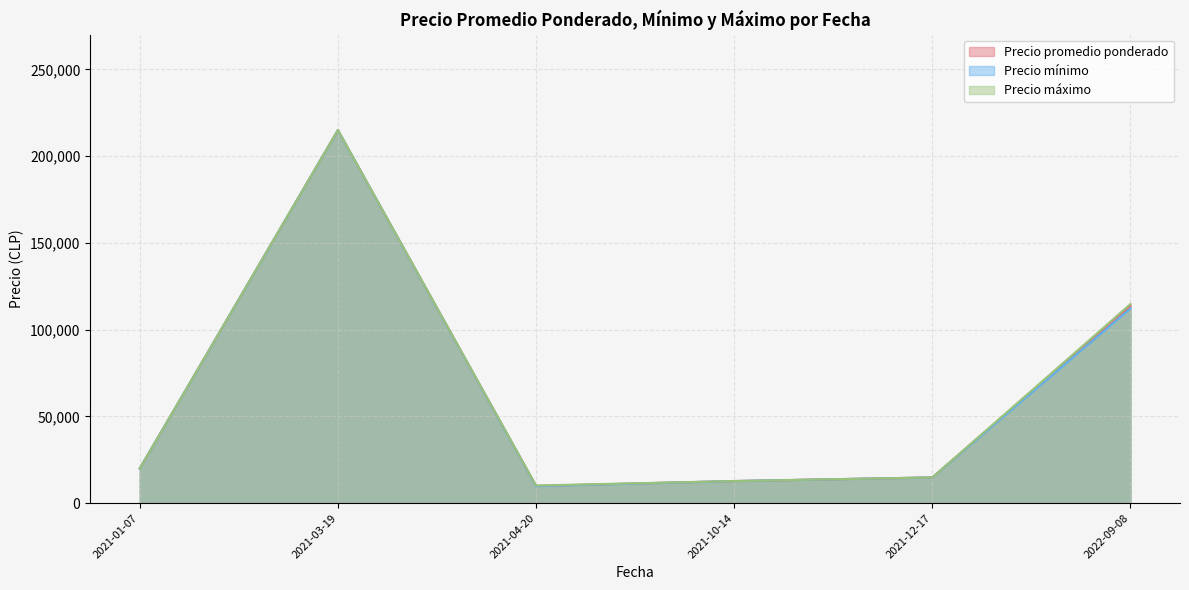

At which category does the chart reach its peak across all series?

2021-03-19